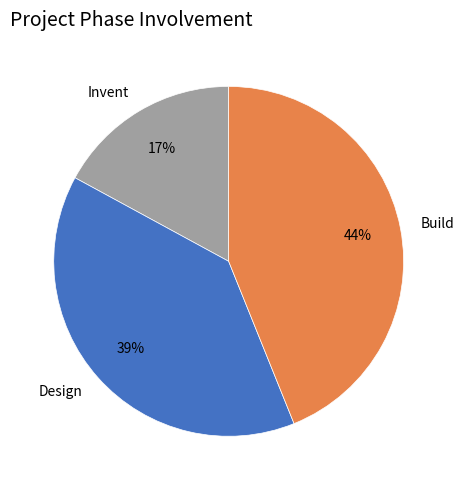

What is the smallest slice in the pie chart?

Invent